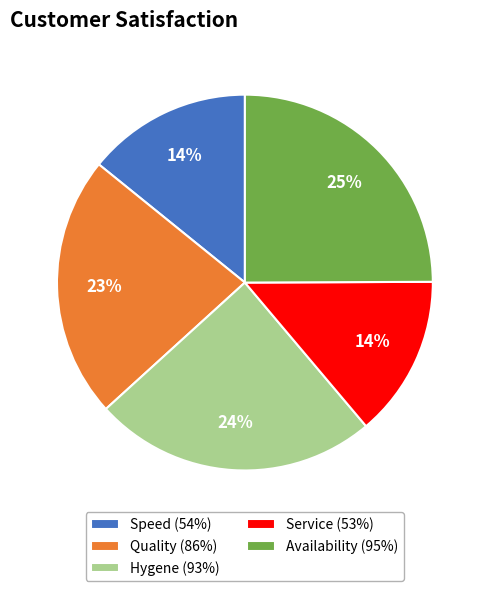

Is Availability (95%) the majority of the pie?

No